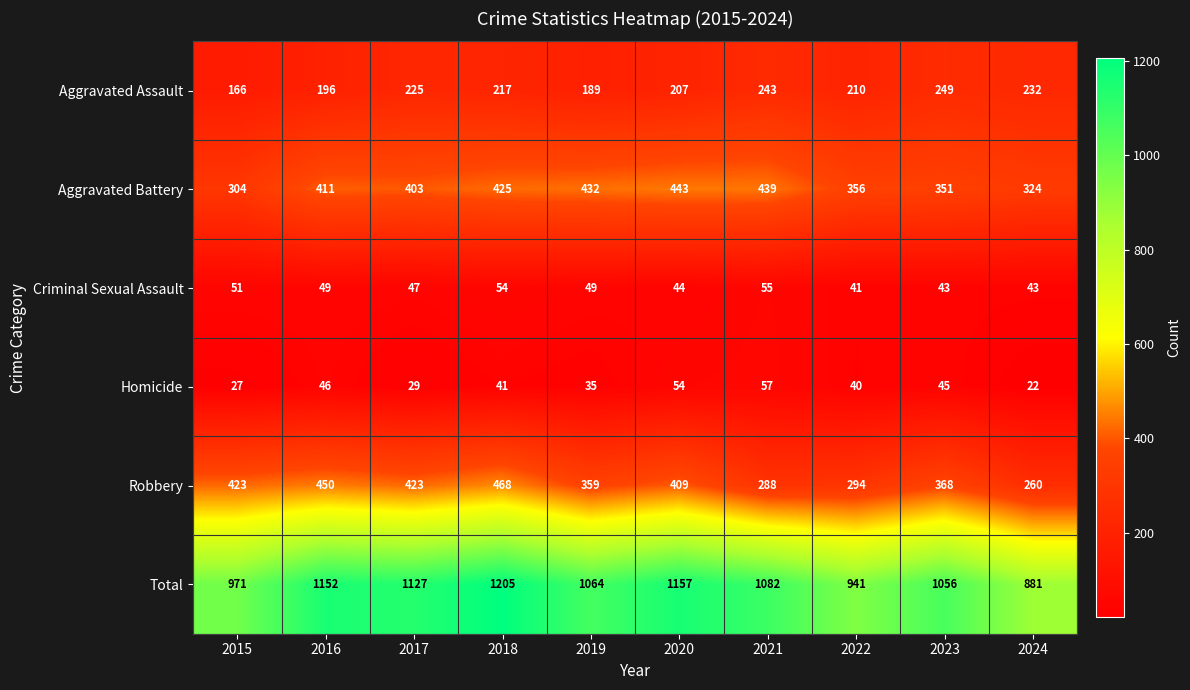

True or false: Total has a value of 1205 at 2018.

True